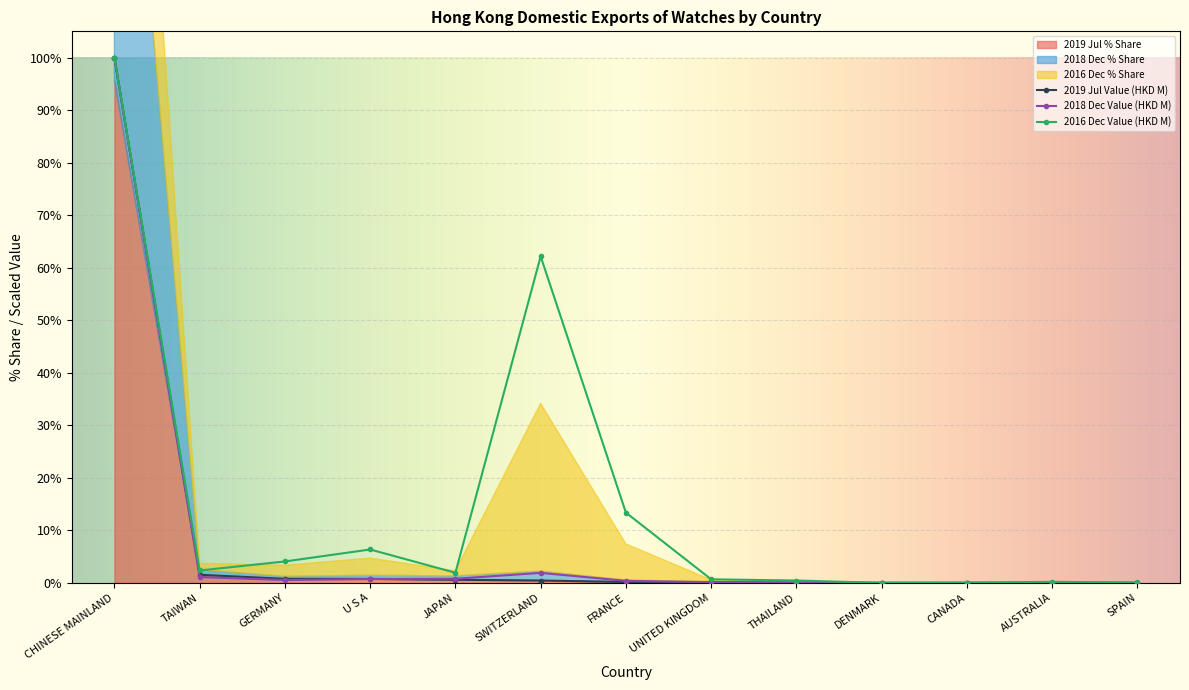

Which series ends up on top after the final intersection of 201612_% Share and 201812_% Share?

201612_% Share